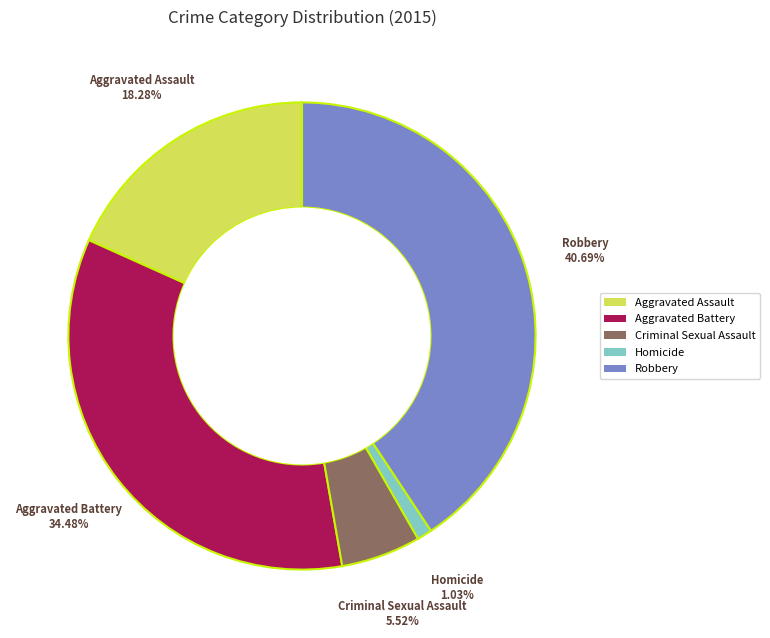

True or false: Aggravated Assault accounts for 30% of the total.

False